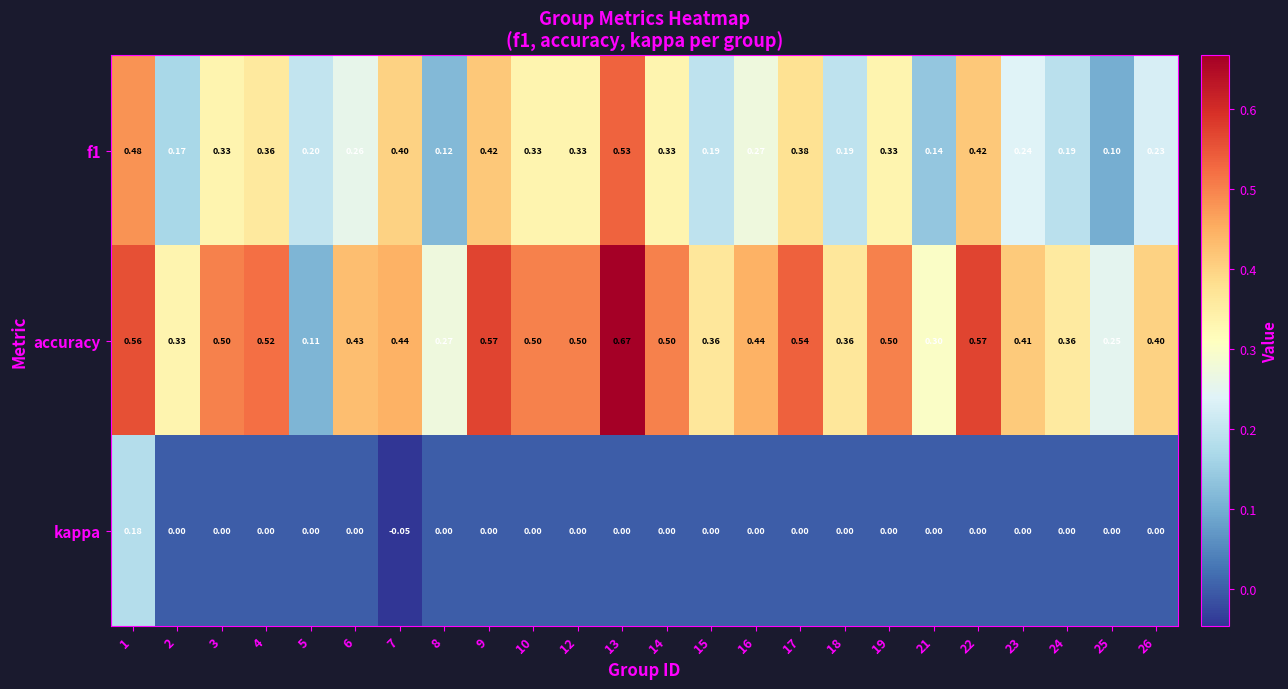

Which series has the largest range (max minus min)?

accuracy